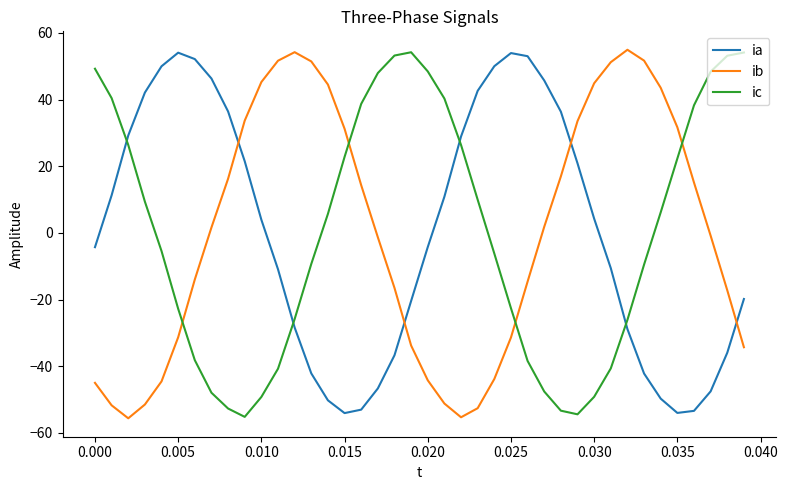

How many negative values does the ib series have?

20